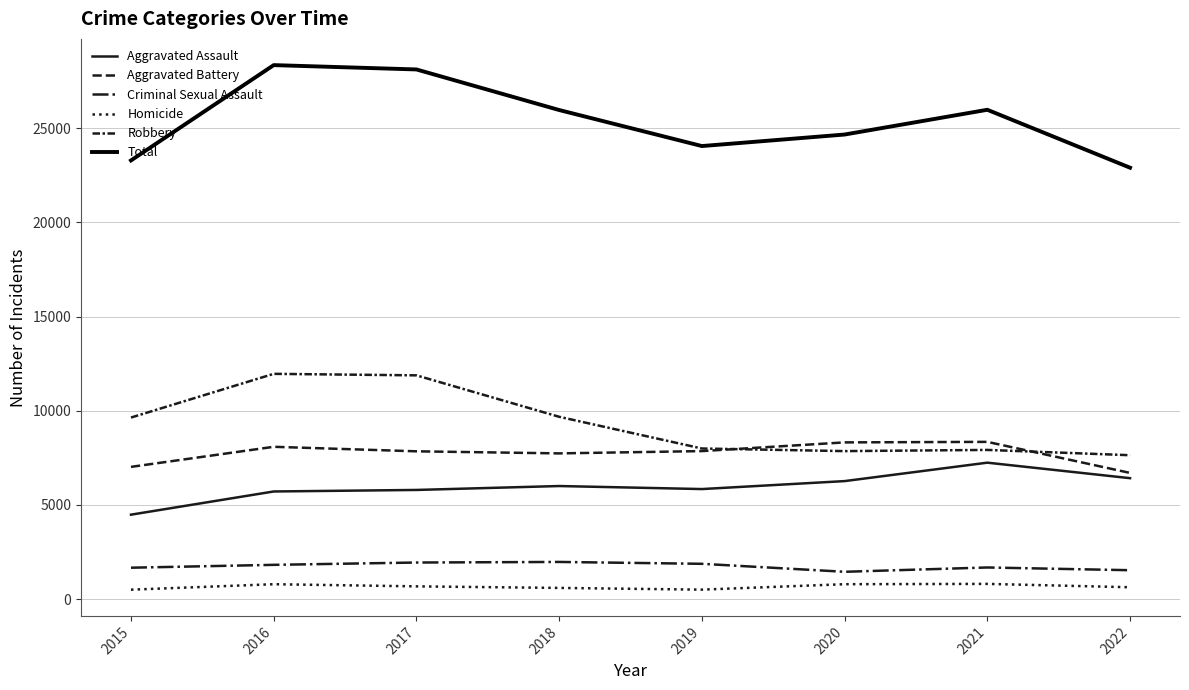

How many times do Robbery and Aggravated Battery cross each other?

2